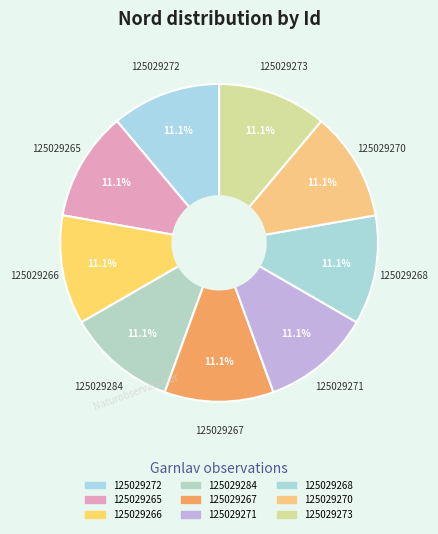

How many slices are in this pie chart?

9